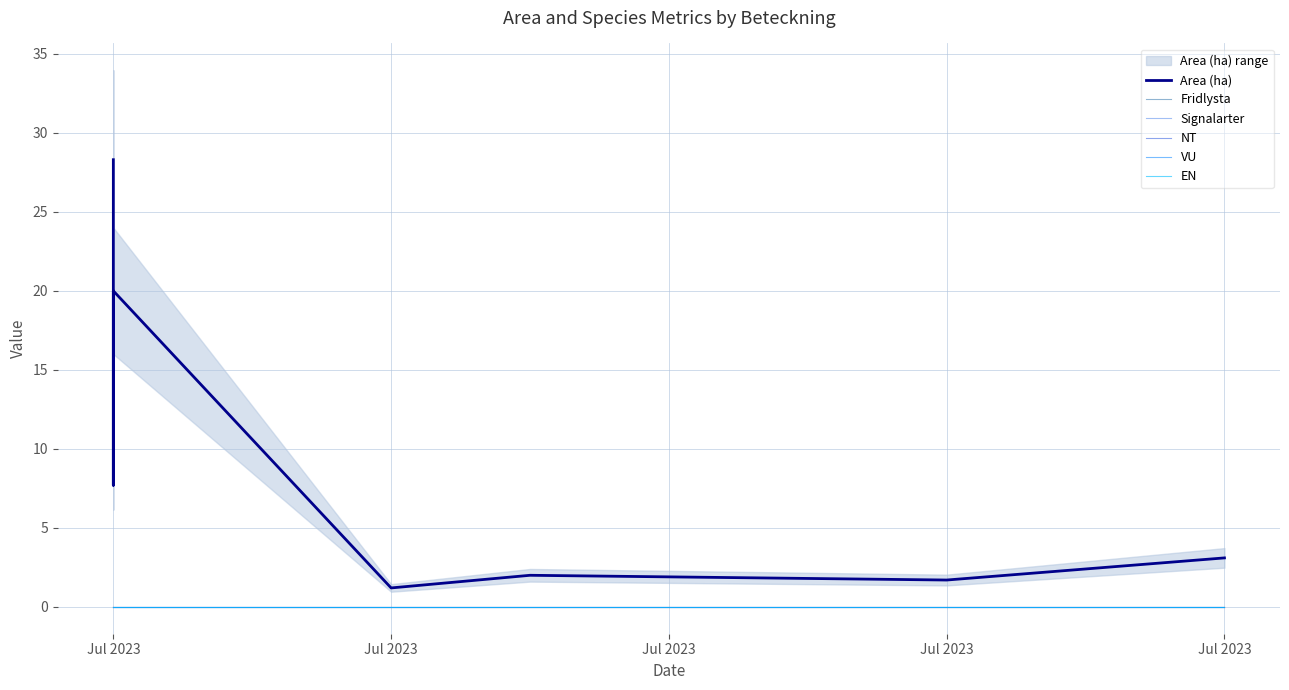

True or false: Fridlysta has a value of 0.0 at Jul 2023.

True